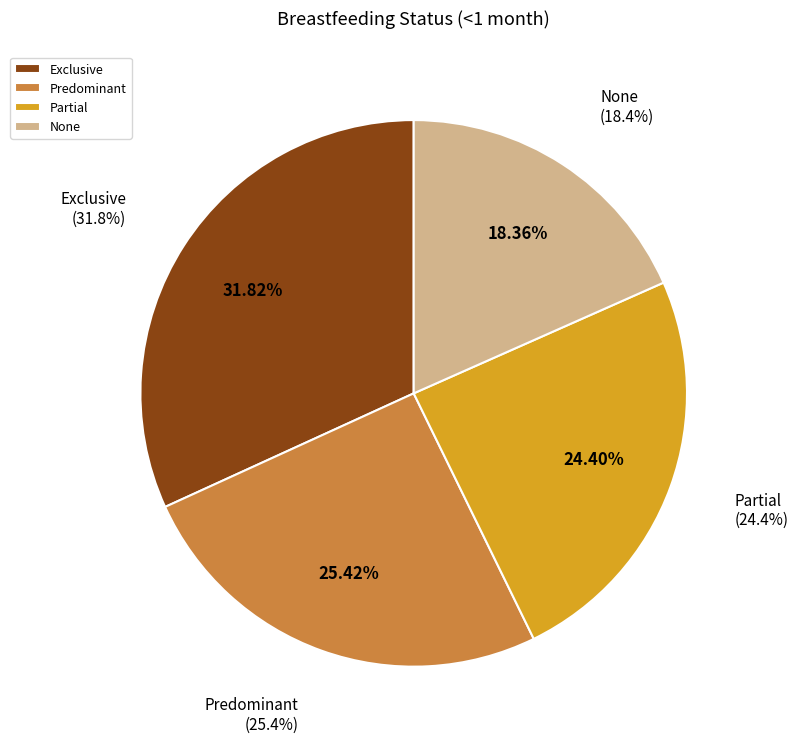

The Predominant slice represents 25% of the pie. True or false?

True